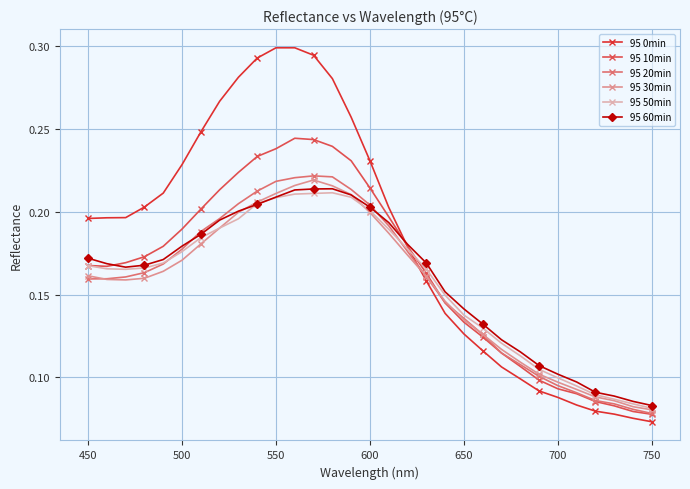

At how many categories does at least one series exceed 0?

31